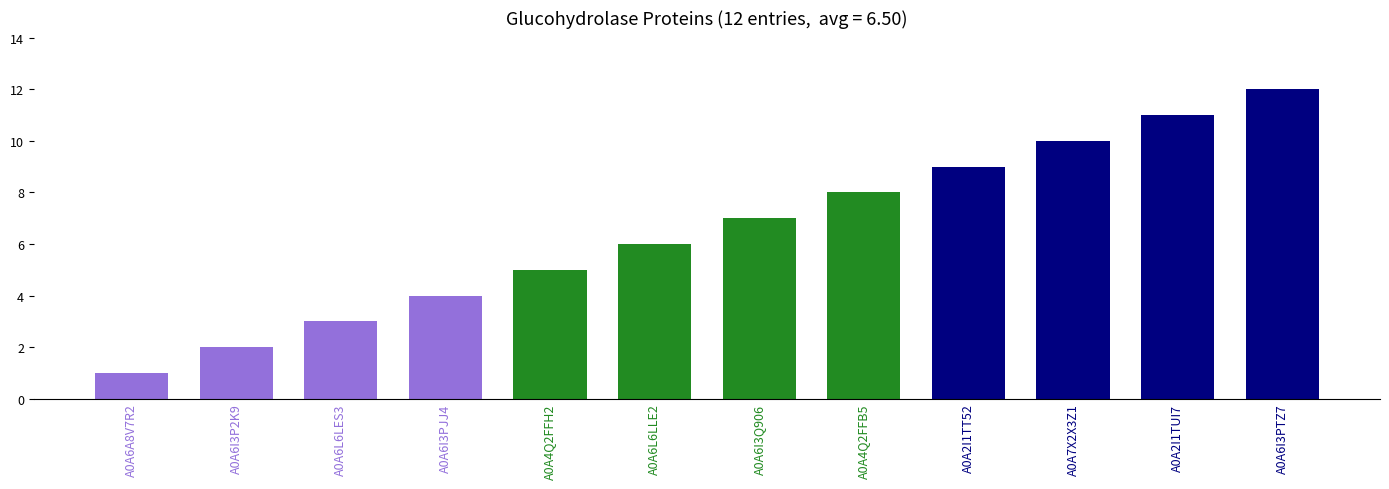

What is the minimum value shown in the chart?

1